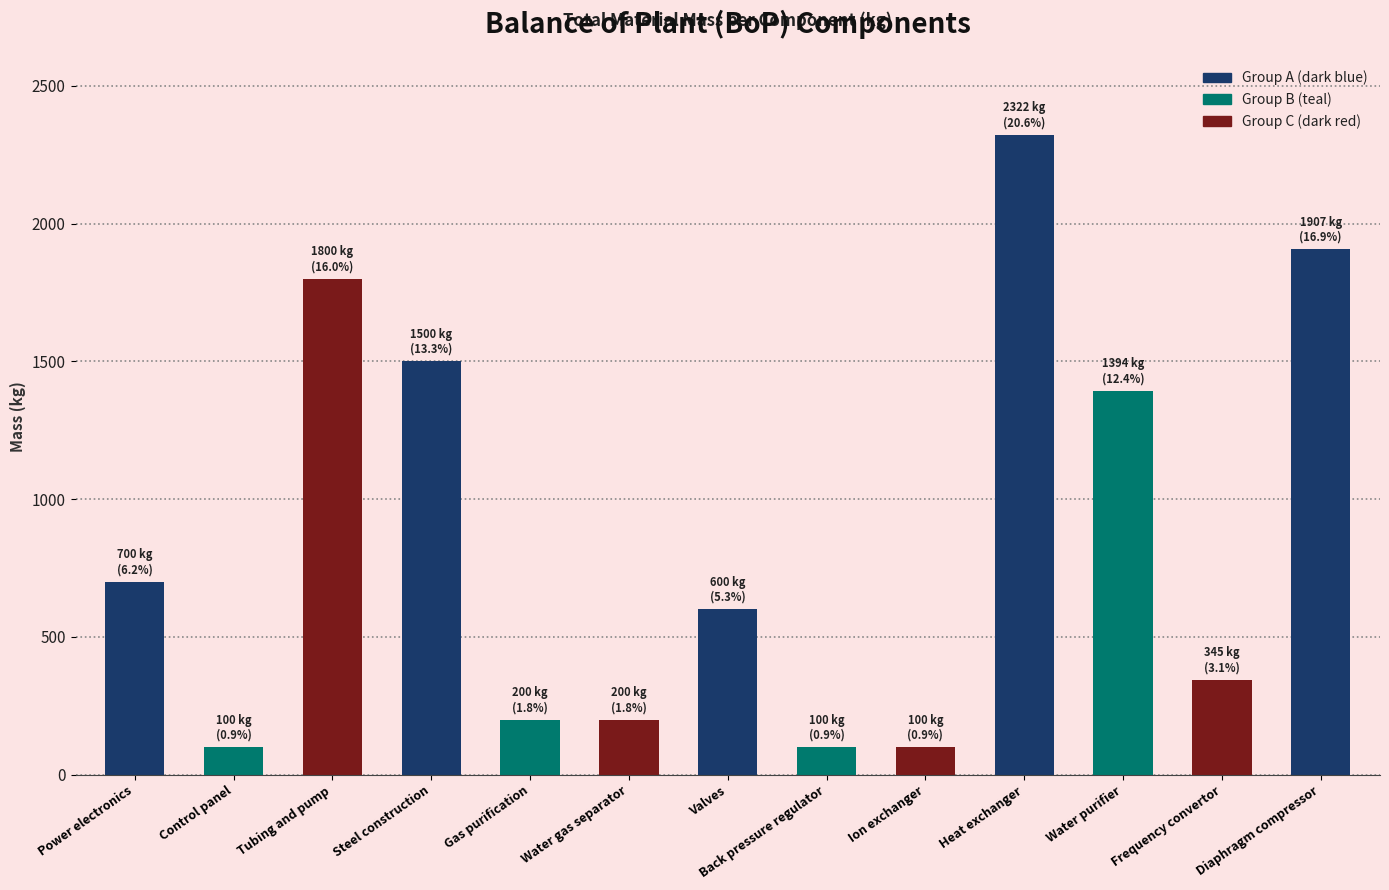

What is the difference between the second highest and minimum values?

1807.0